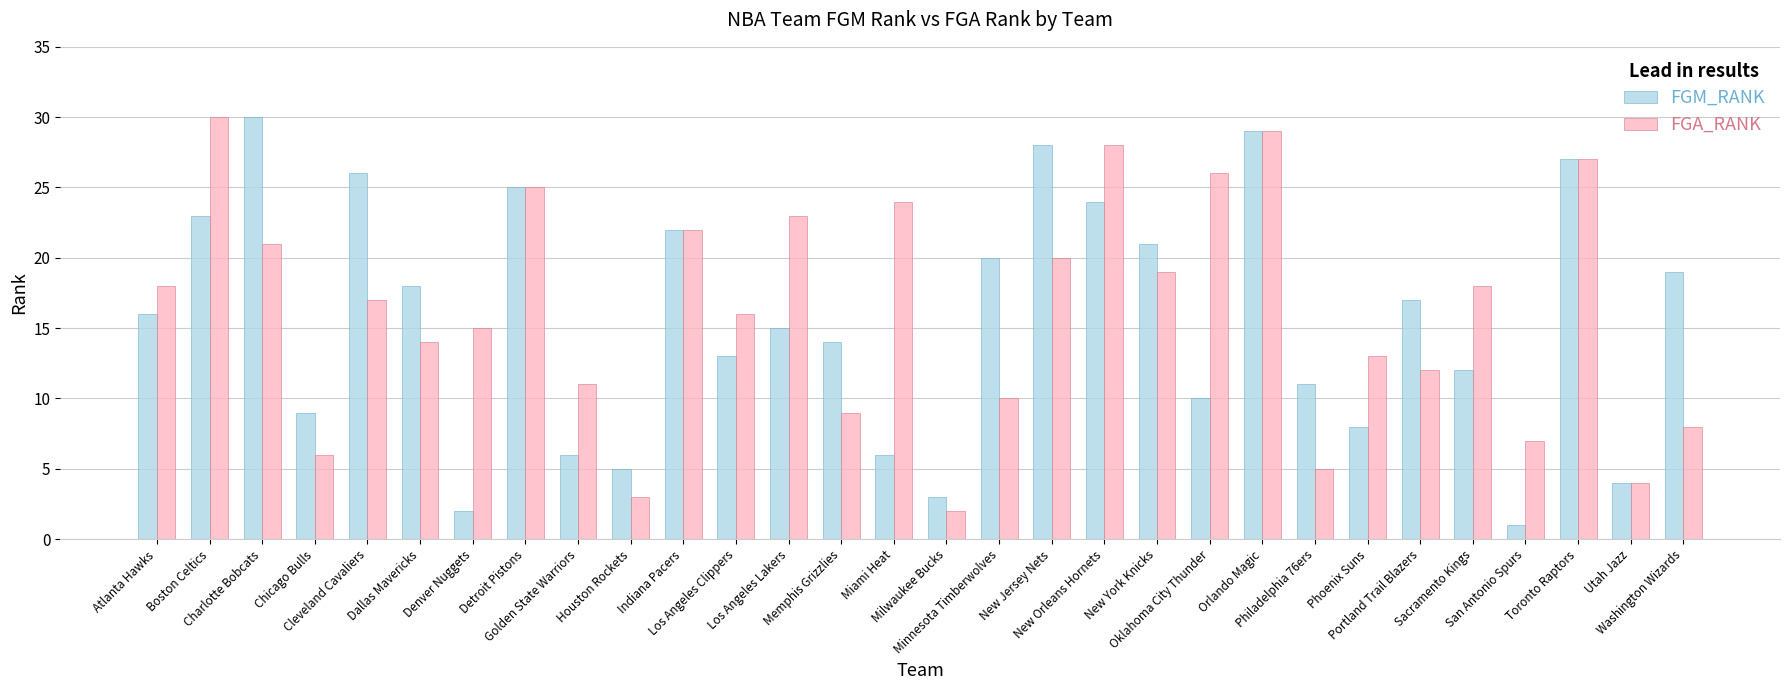

What are all the series names shown in the legend?

FGM_RANK, FGA_RANK